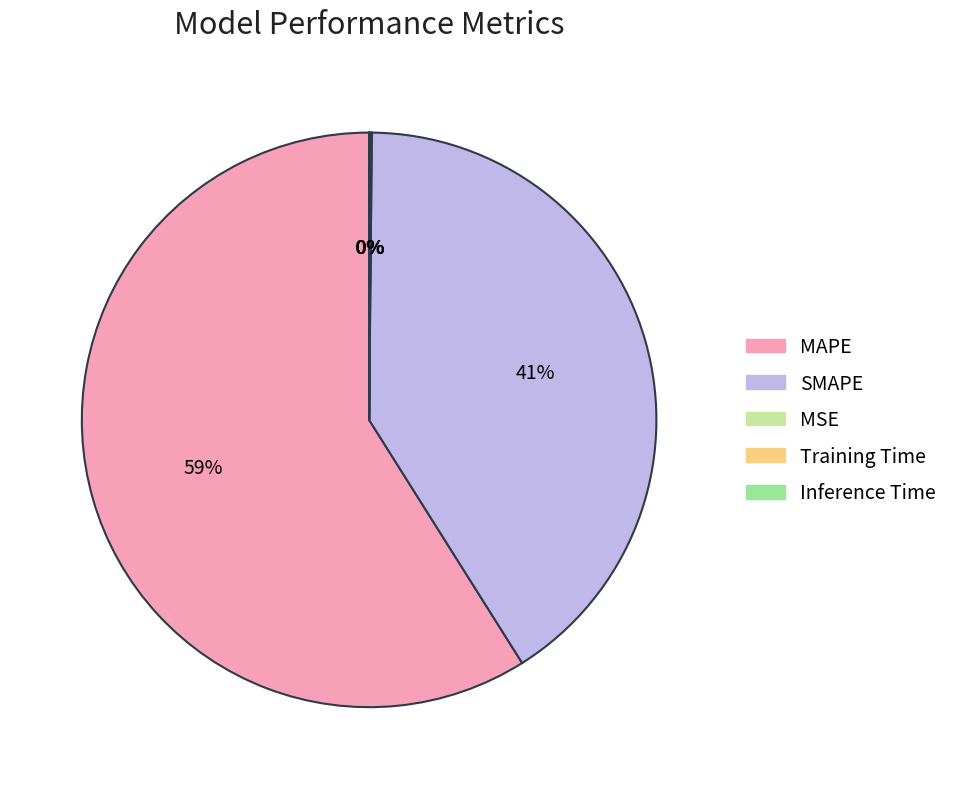

To the nearest percent, what is the difference between the largest and smallest slice percentages?

59%